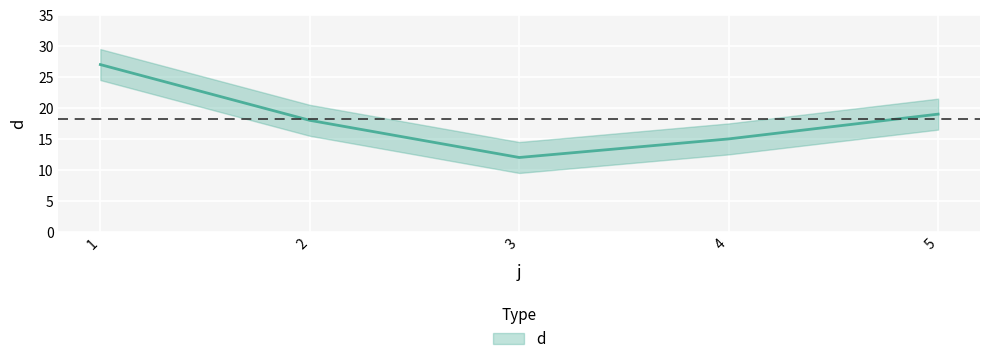

What is the change in value from 1 to 4?

-12